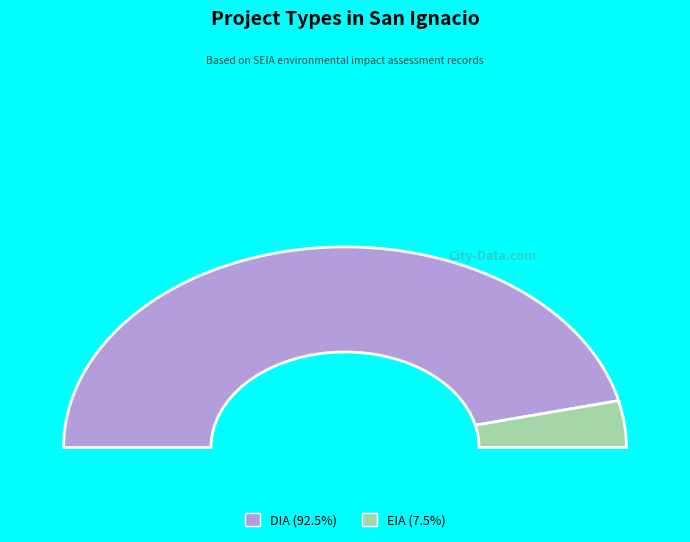

True or false: DIA accounts for 80% of the total.

False